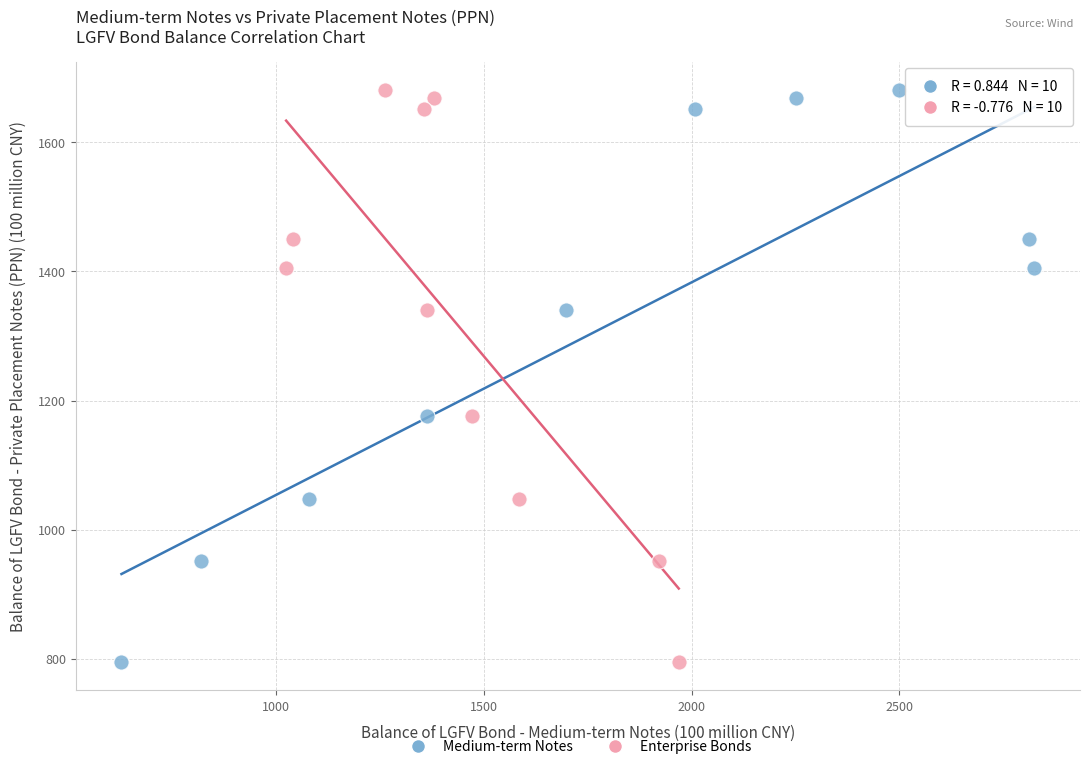

What are all the series names shown in the legend?

Medium-term Notes, Enterprise Bonds